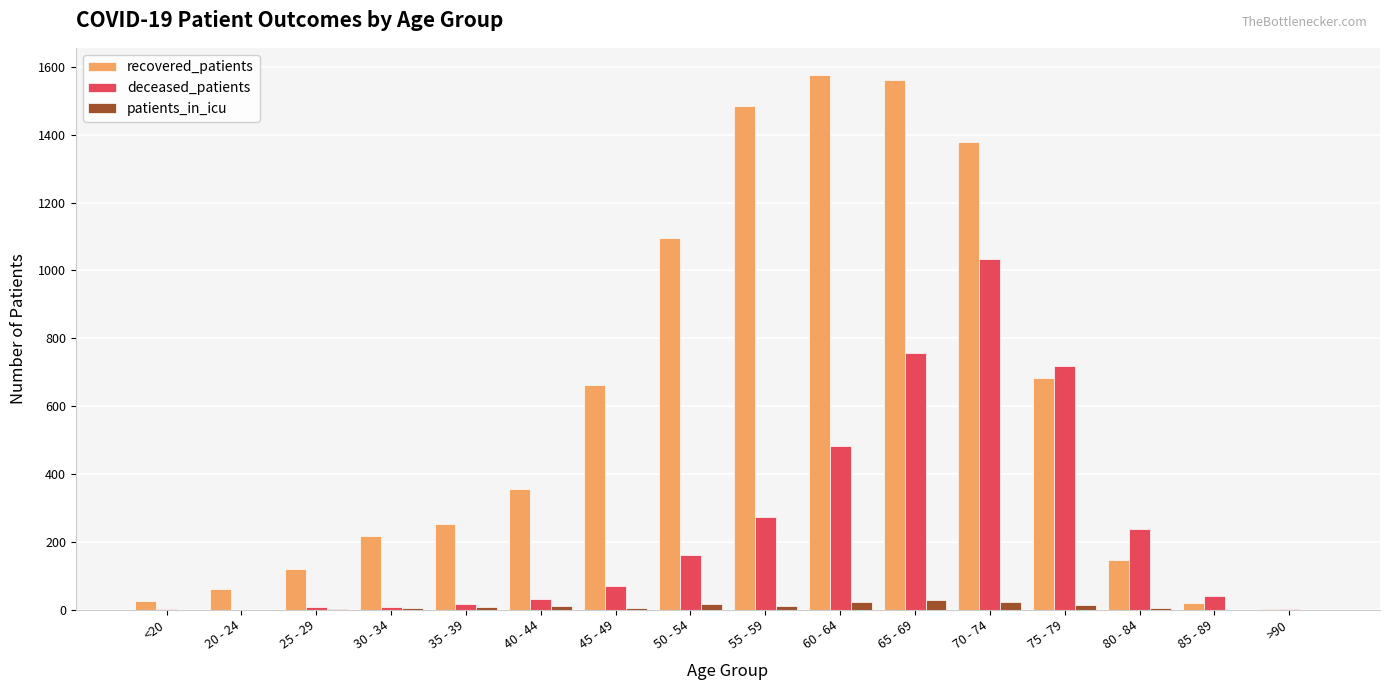

How many distinct data groups are displayed?

3